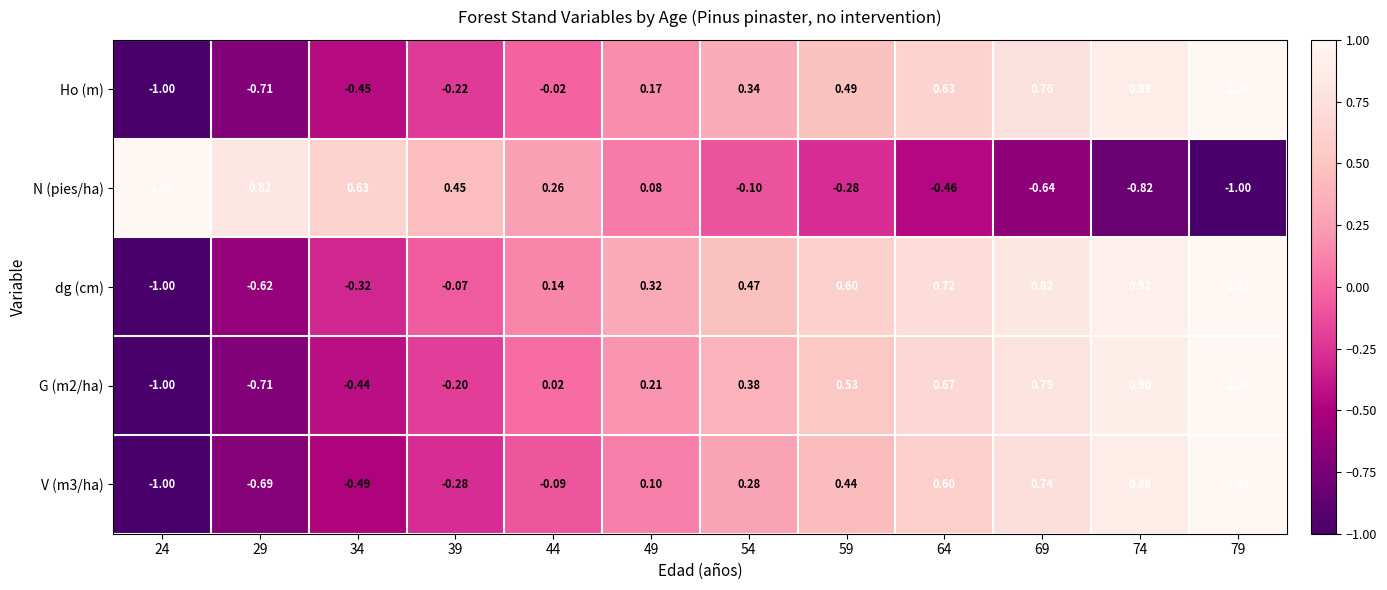

What is the total value across all series at 64?

2.2